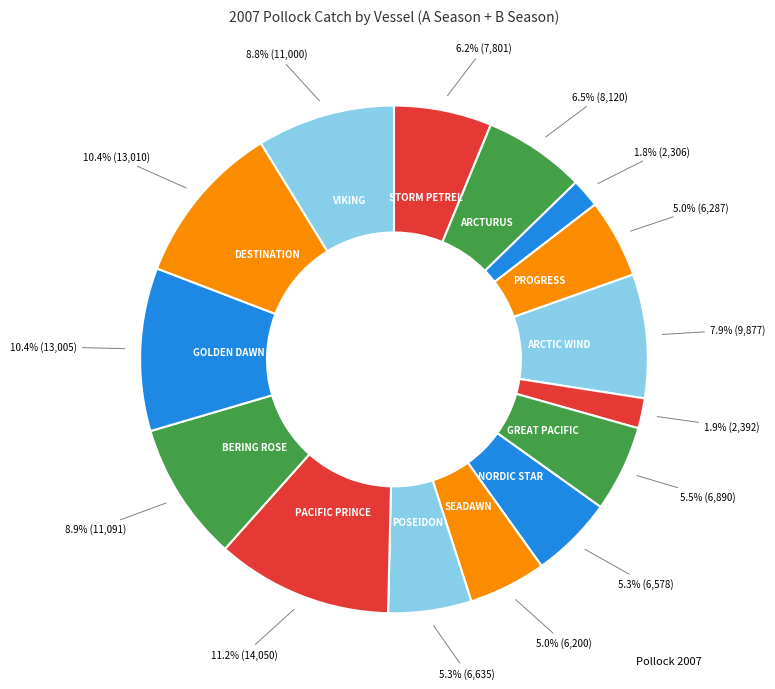

To the nearest percent, what is the difference between the largest and smallest slice percentages?

9%